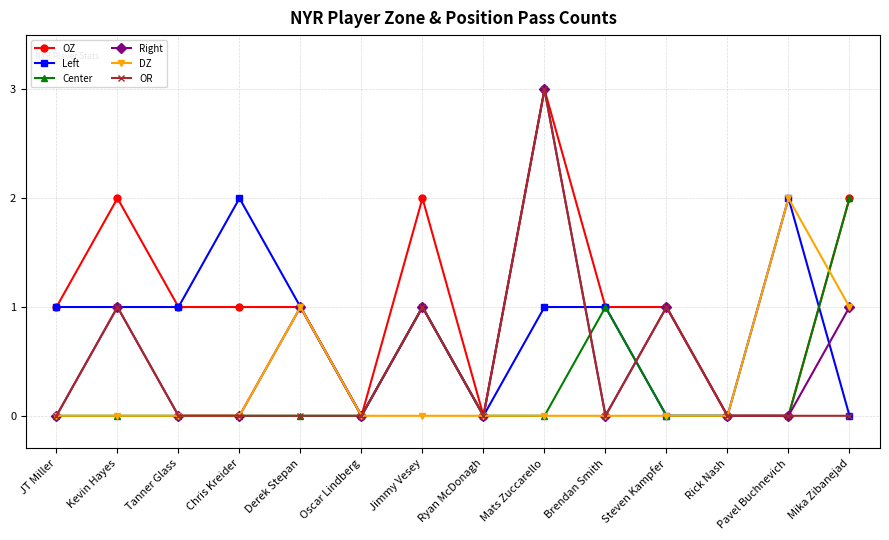

True or false: OZ has more than 2 interior local peaks.

True